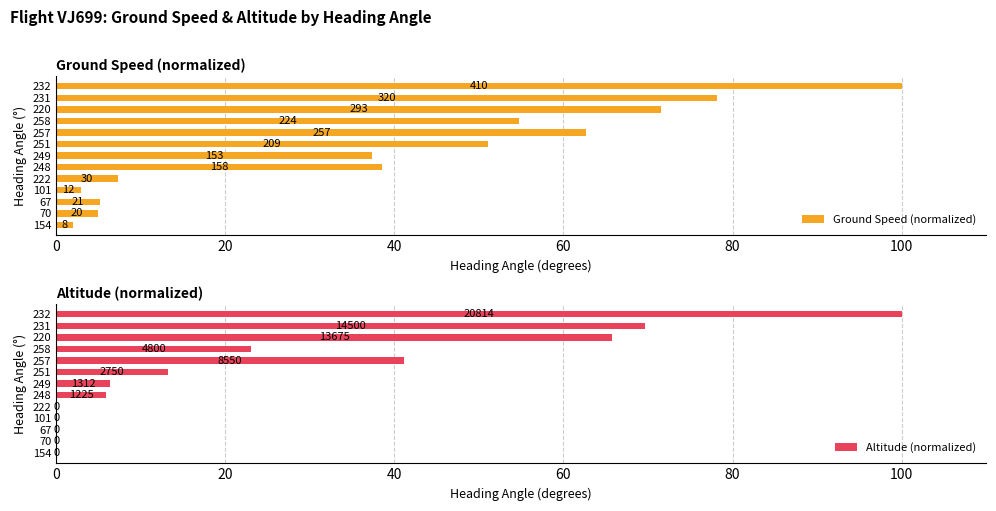

The Ground Speed (normalized) series shows 137.6 at 231. True or false?

False